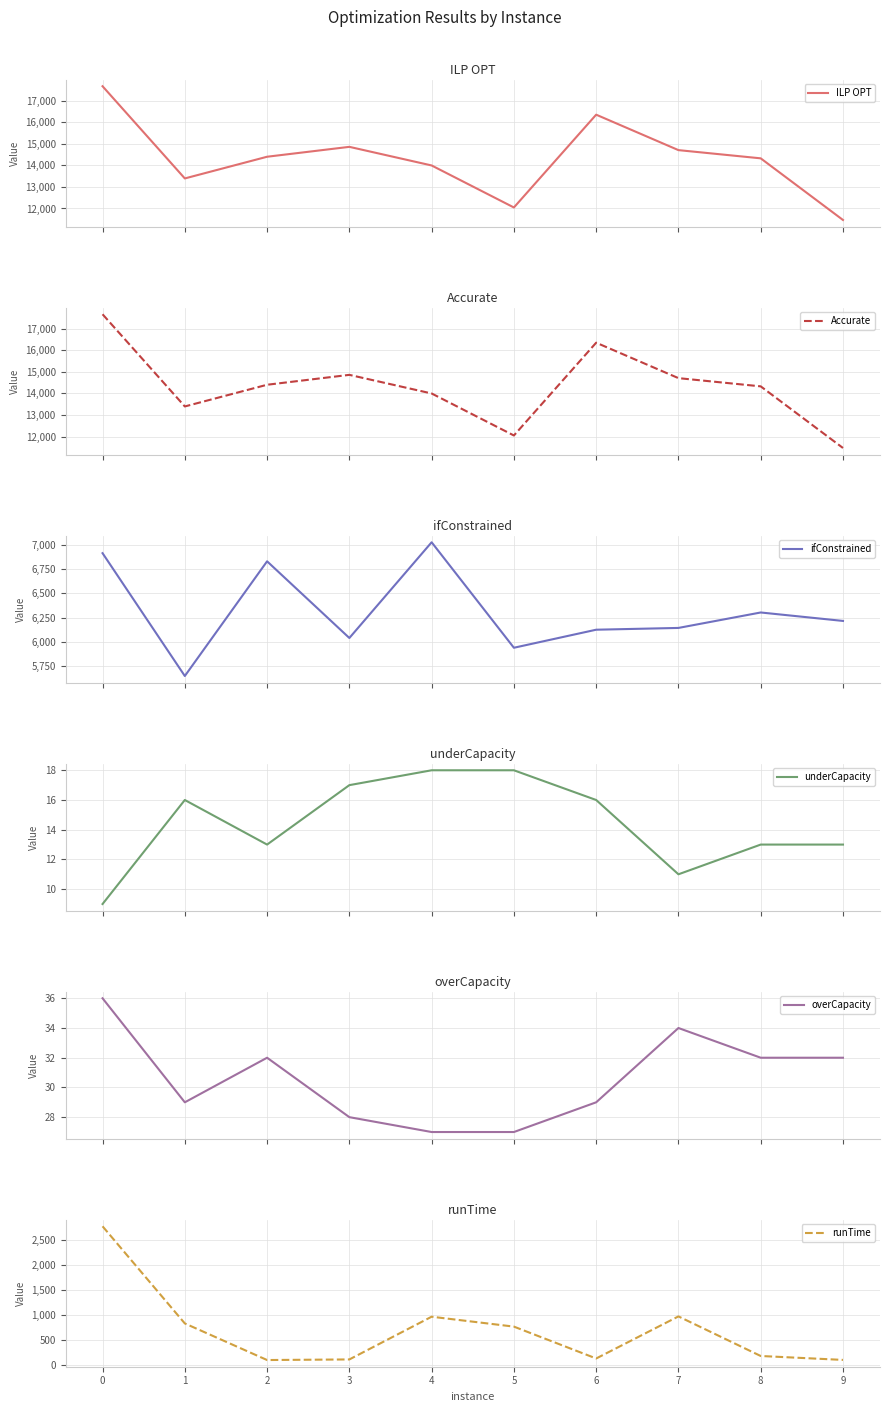

At which category does Accurate reach its first local peak?

3